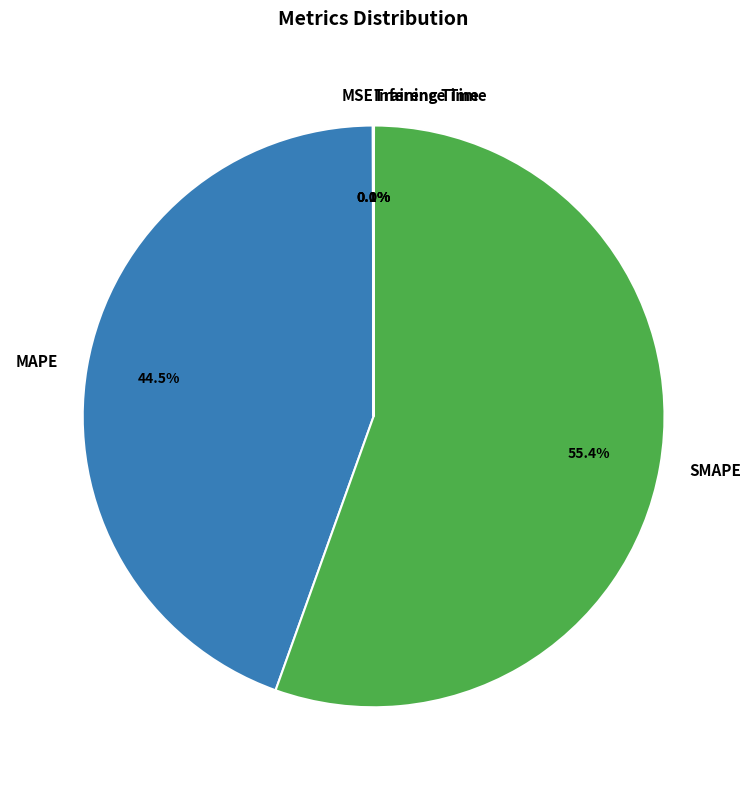

What percentage is NOT represented by SMAPE?

44.6%